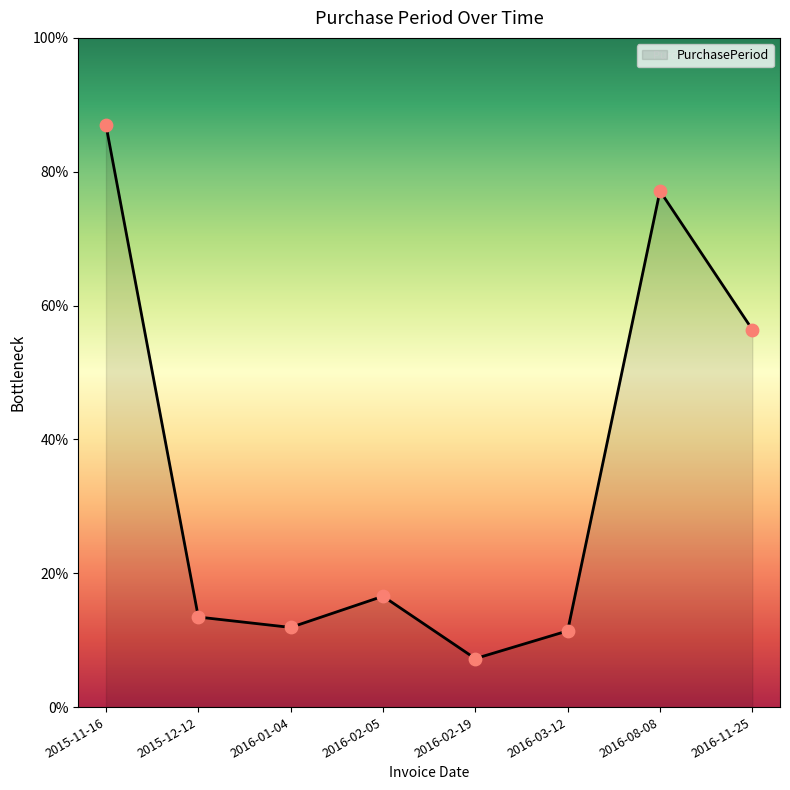

Approximately how many times larger is the value at 2016-03-12 compared to 2016-01-04?

1.0